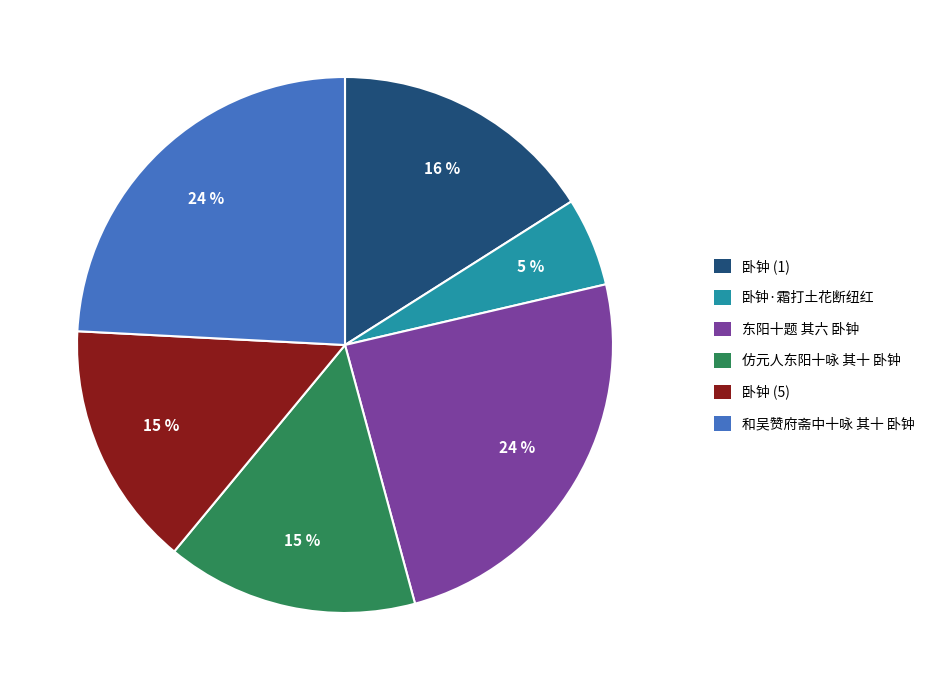

Which slice is the smallest?

卧钟·霜打土花断纽红